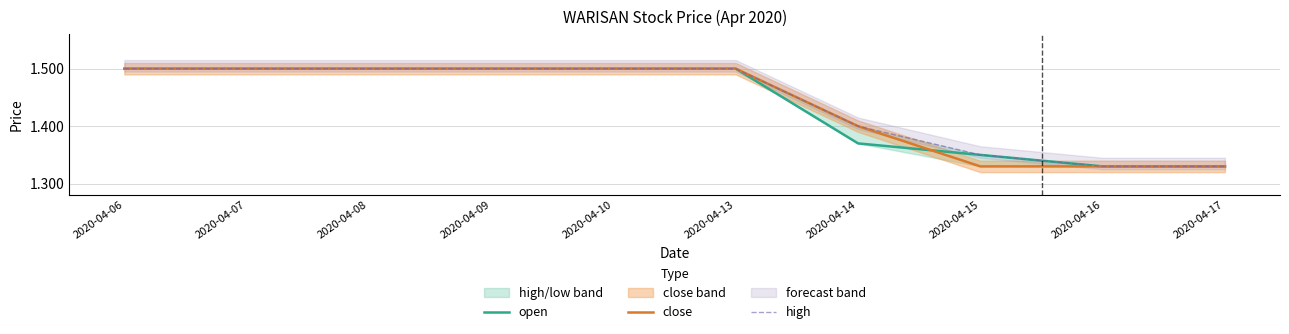

Is it true that open equals 1.4 at 2020-04-14?

True